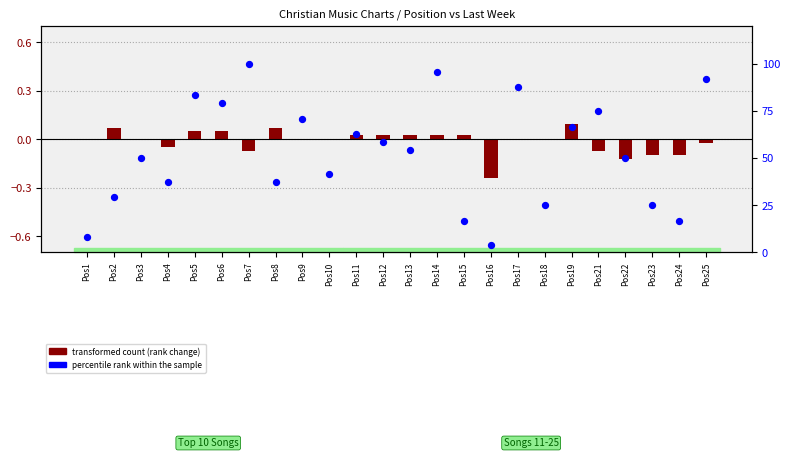

Approximately how many times larger is the value at Pos25 compared to Pos5?

1.1